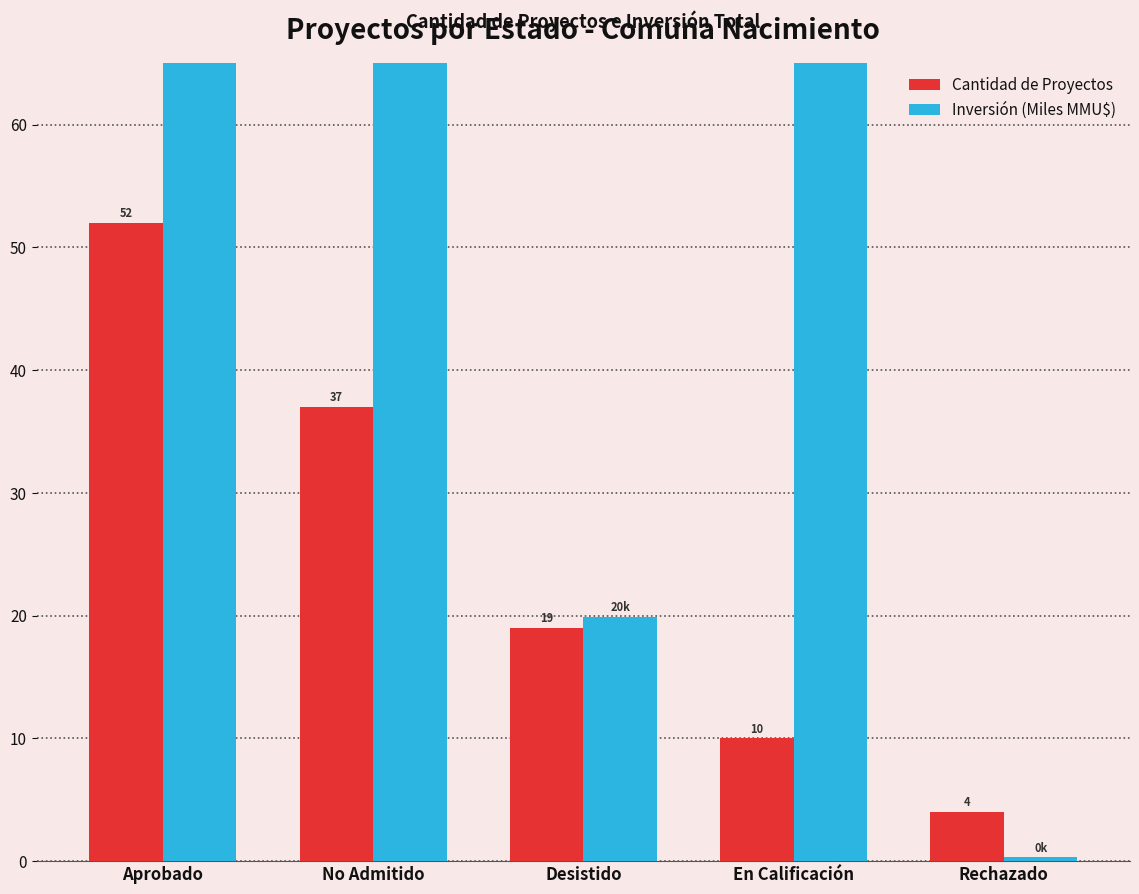

What position from the left is Desistido?

3